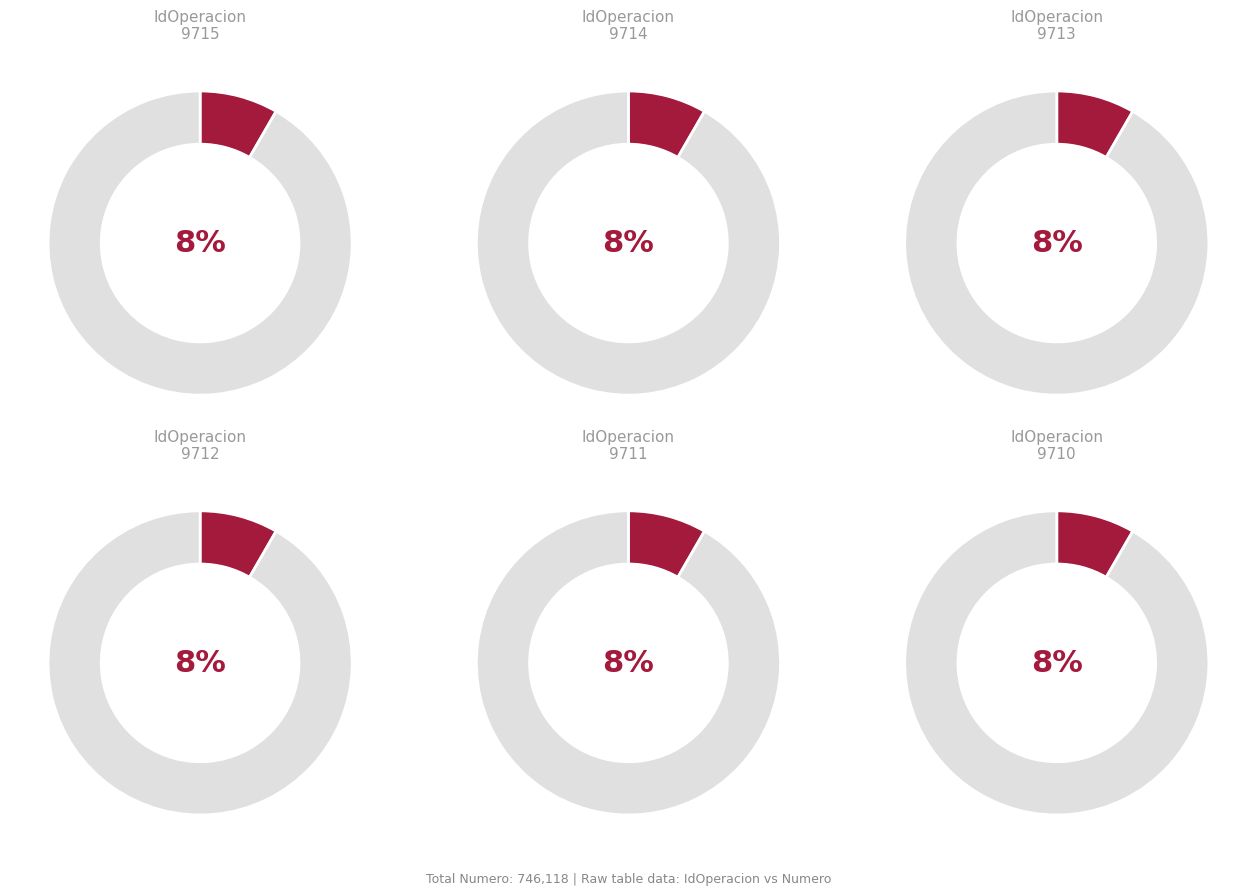

What is the largest slice in the pie chart?

9715